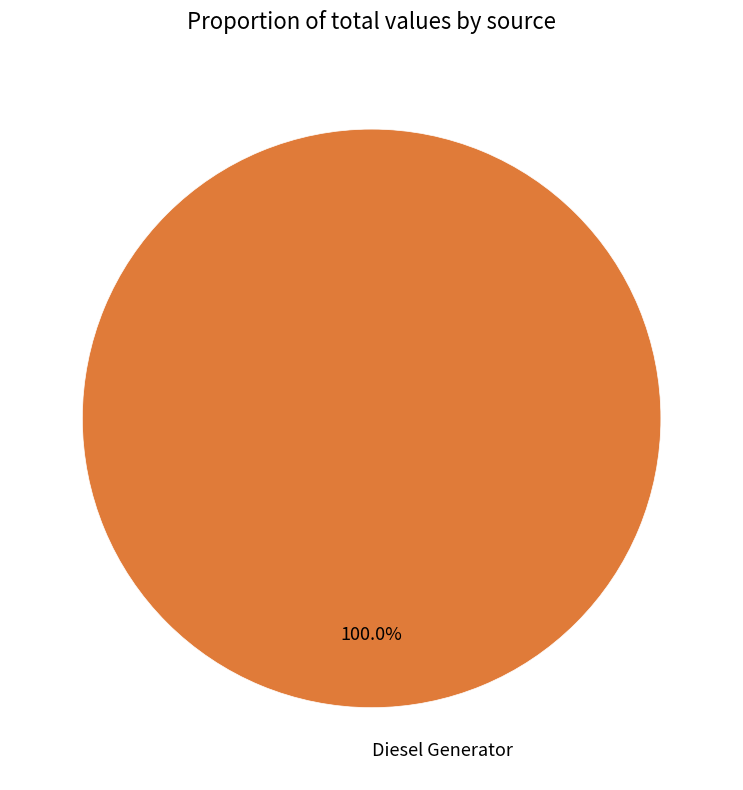

Is Diesel Generator the majority of the pie?

Yes